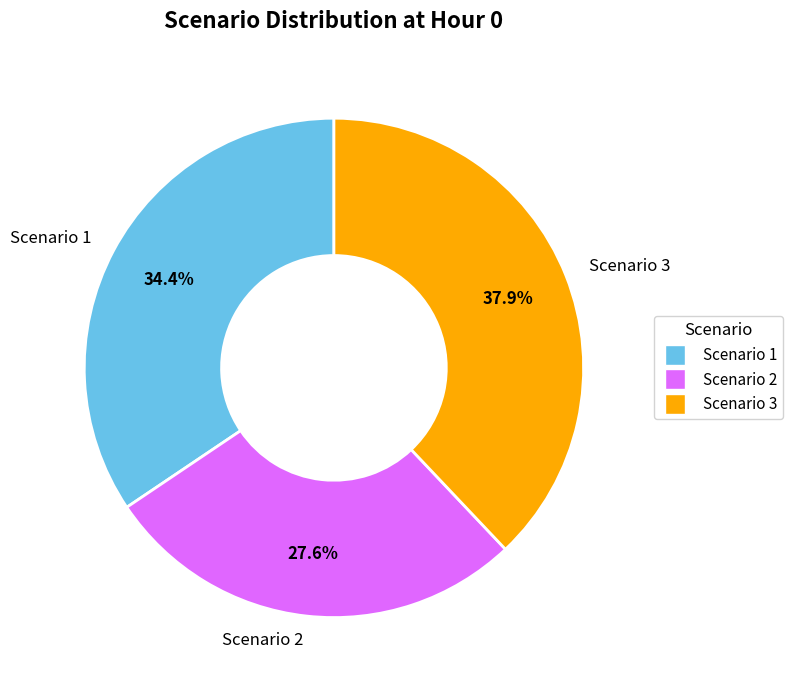

Which has a higher value, Scenario 3 or Scenario 1?

Scenario 3